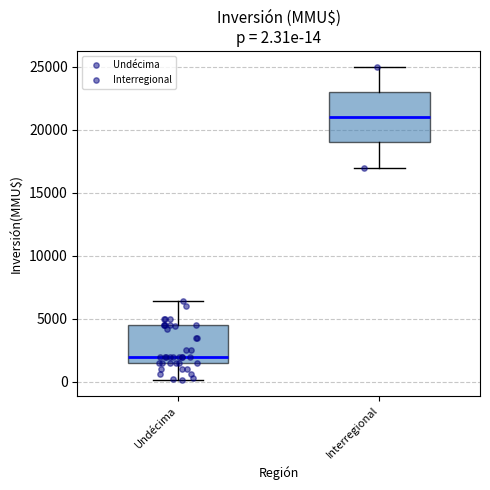

Which box is the tallest, from its lower edge to its upper edge?

Interregional